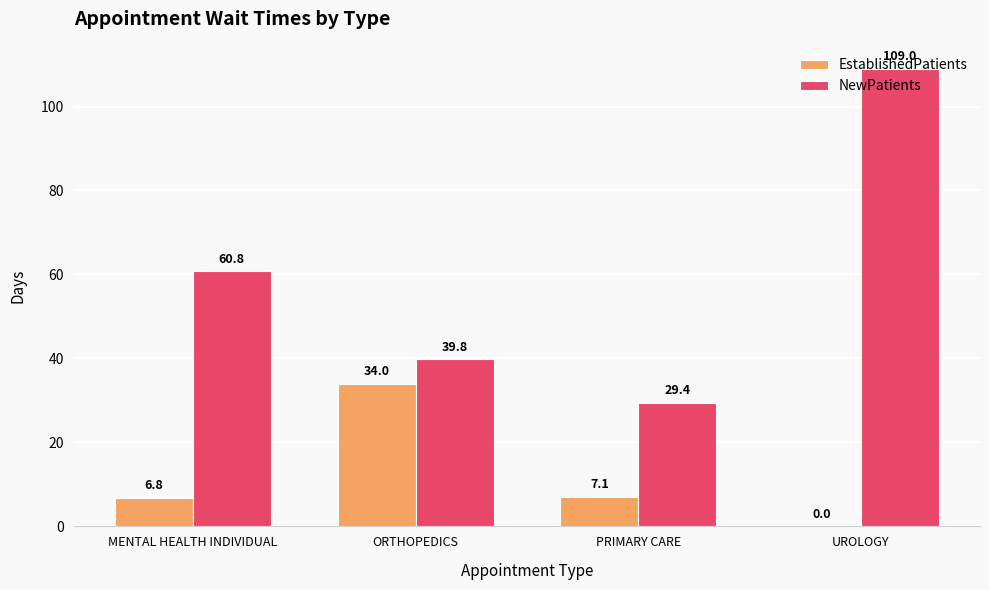

What is the sum of the NewPatients values at PRIMARY CARE and MENTAL HEALTH INDIVIDUAL?

90.2